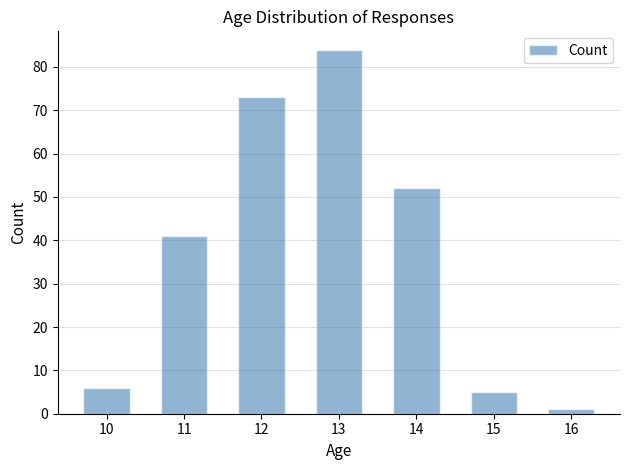

Reading left to right, extract all data points from this chart.

10=6	11=41	12=73	13=84	14=52	15=5	16=1